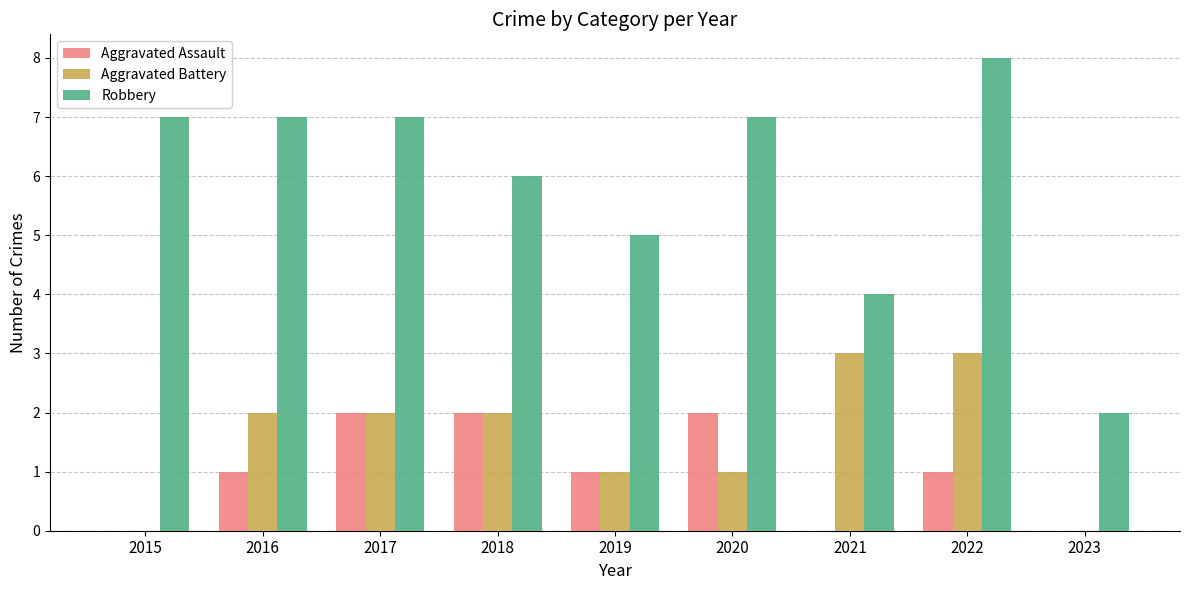

Are the bars grouped side by side (vs. stacked)?

Yes